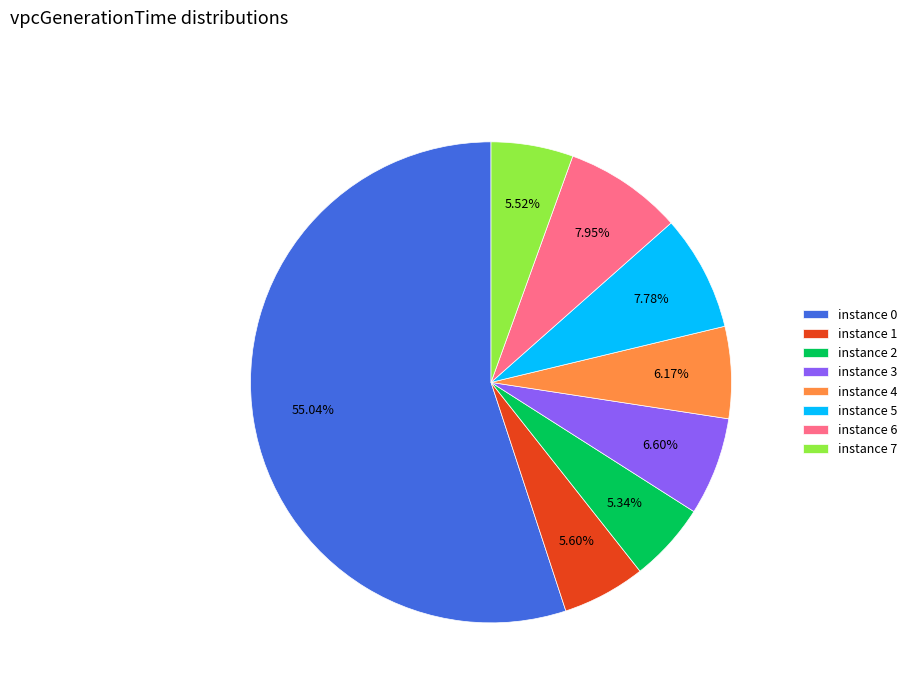

Between instance 3 and instance 1, which is larger?

instance 3